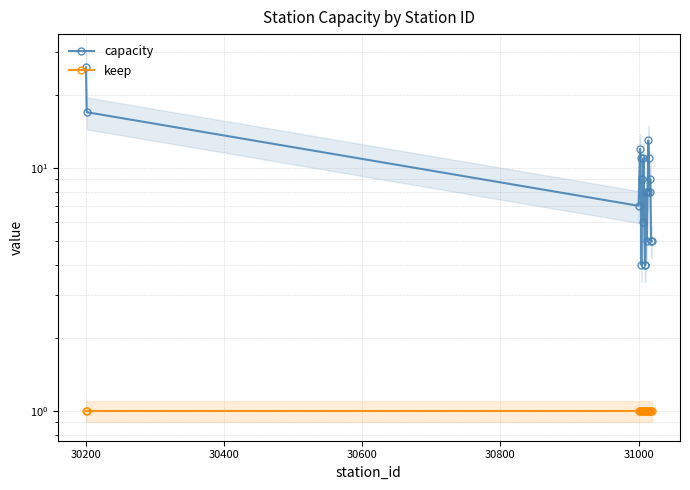

What is the maximum value shown in the chart?

26